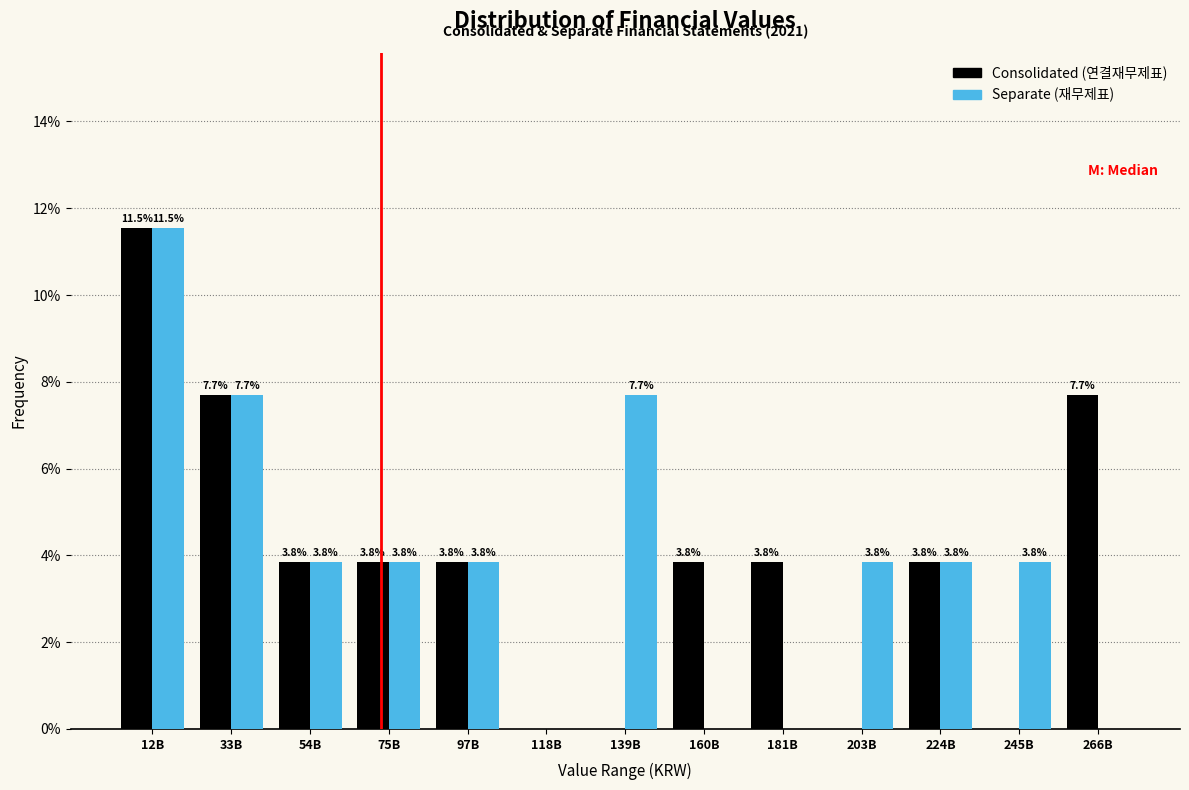

Reading left to right, list all the values displayed in this chart.

Consolidated (연결재무제표): 12B=11.5	33B=7.7	54B=3.8	75B=3.8	97B=3.8	118B=0.0	139B=0.0	160B=3.8	181B=3.8	203B=0.0	224B=3.8	245B=0.0	266B=7.7
Separate (재무제표): 12B=11.5	33B=7.7	54B=3.8	75B=3.8	97B=3.8	118B=0.0	139B=7.7	160B=0.0	181B=0.0	203B=3.8	224B=3.8	245B=3.8	266B=0.0